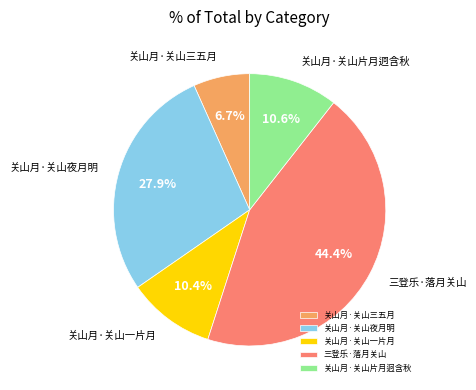

What is the smallest slice in the pie chart?

关山月·关山三五月